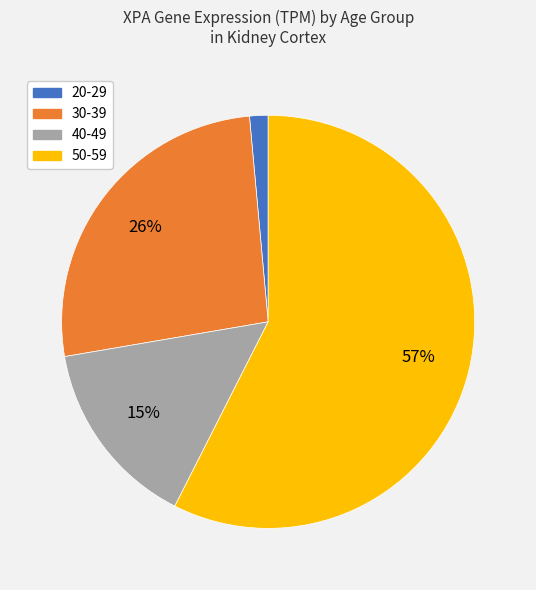

To the nearest percent, what is the average slice percentage?

25%